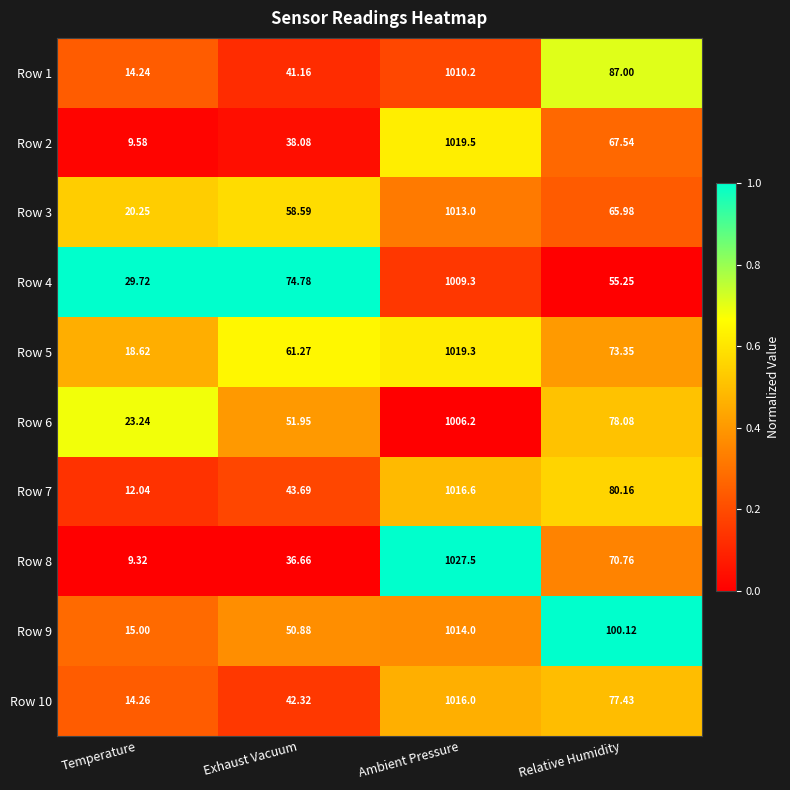

Which category has the lowest value across all series?

Temperature